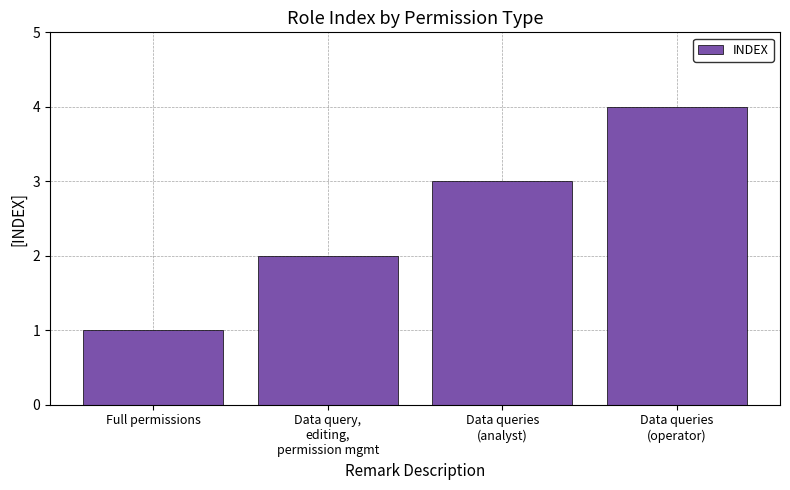

True or false: the data shows 2 at Data queries
(operator).

False